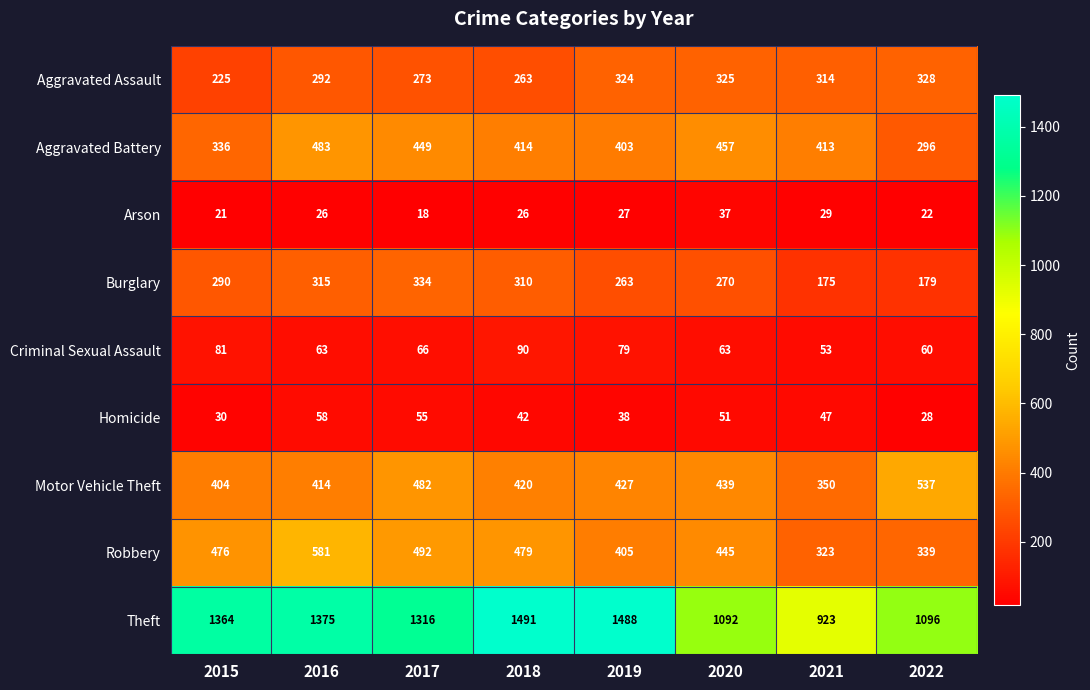

Read the Arson value at 2016, to the nearest 5.

25